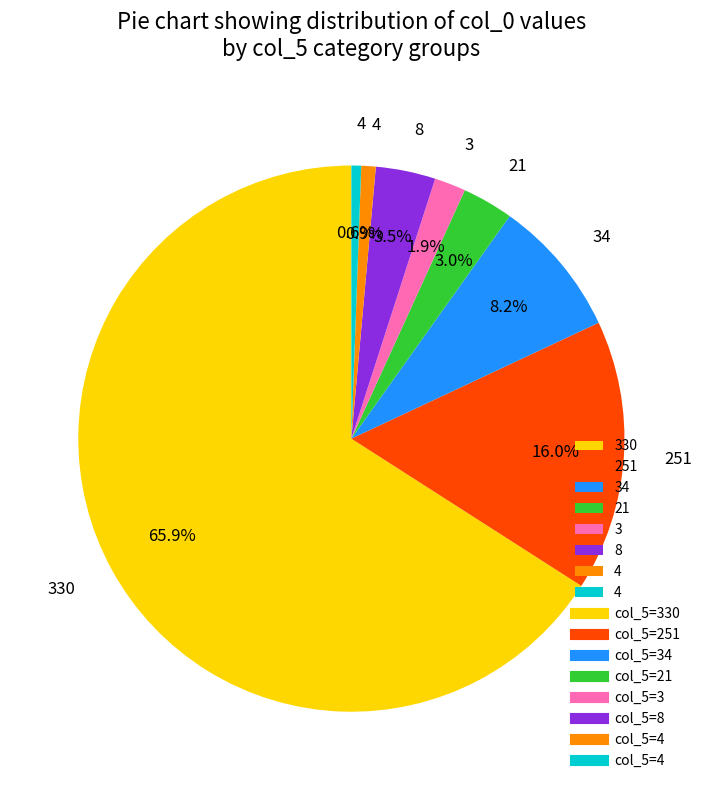

Does any single category account for the majority?

Yes